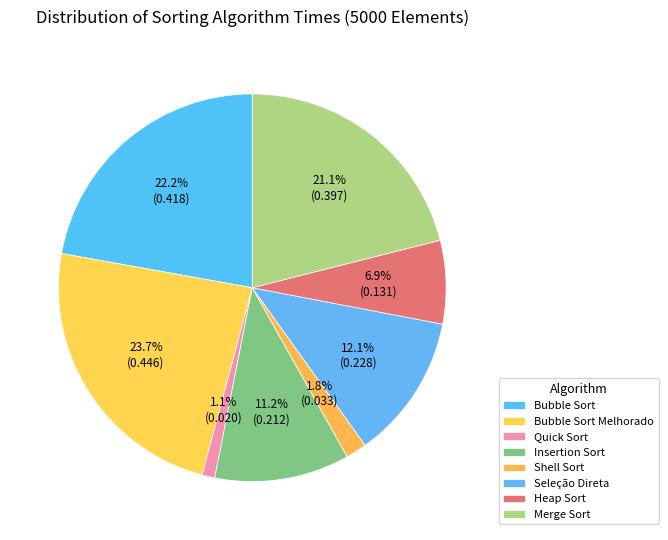

What percentage is the Bubble Sort Melhorado slice, to the nearest percent?

24%